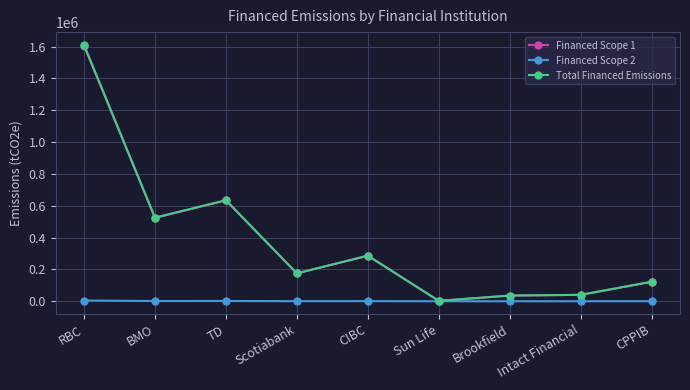

At which label does Financed Scope 2 first exceed 521?

RBC